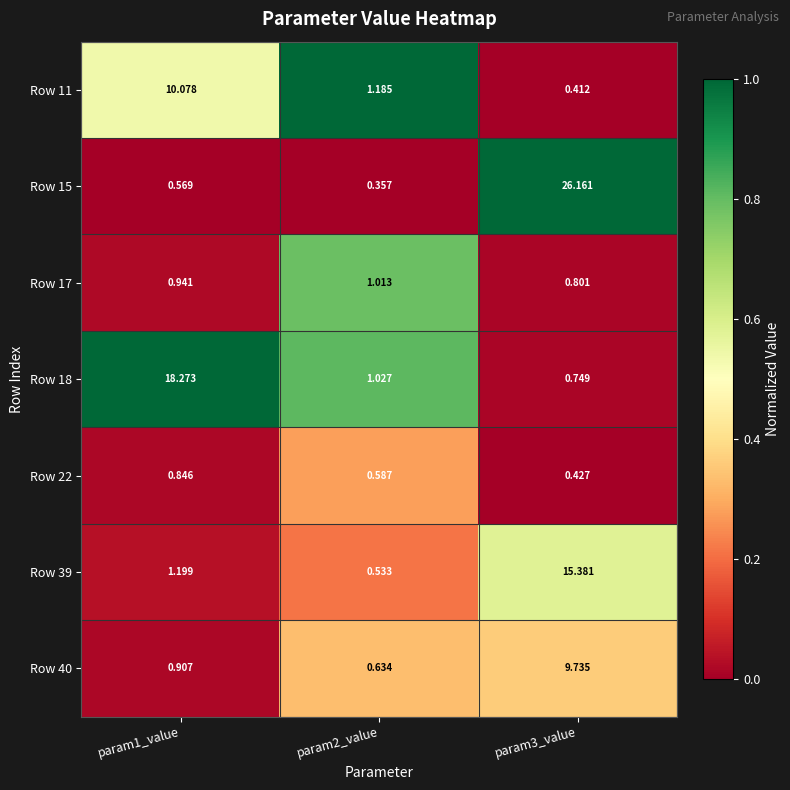

At which category is the sum across all series the highest?

param3_value